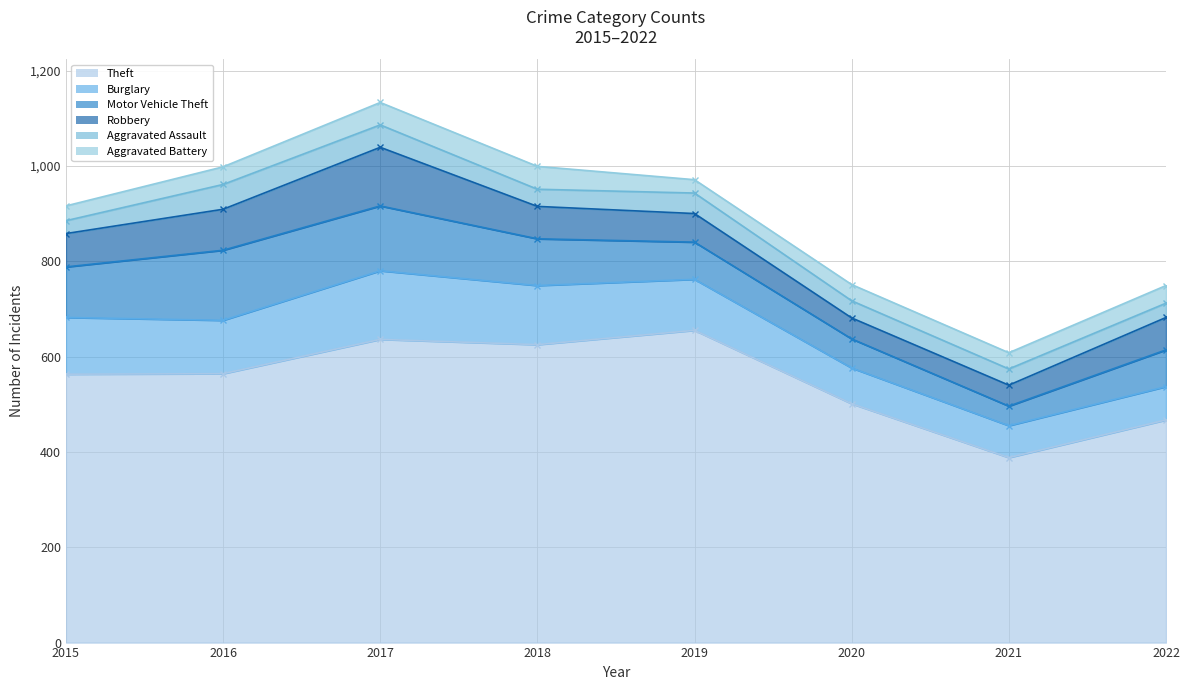

Which label corresponds to the smallest value in the chart?

2015